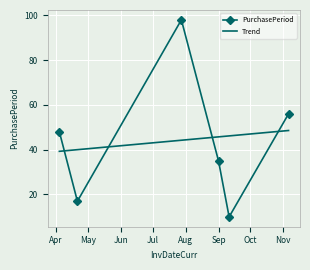

After their last crossing, which series has the higher values: Trend or PurchasePeriod?

PurchasePeriod